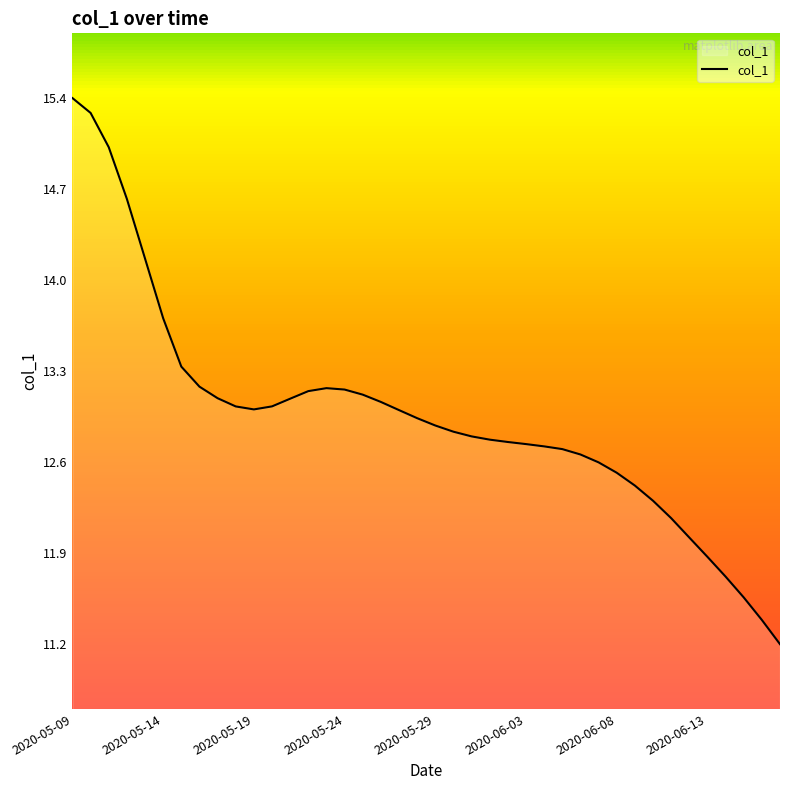

What is the difference between the maximum and minimum values?

4.2